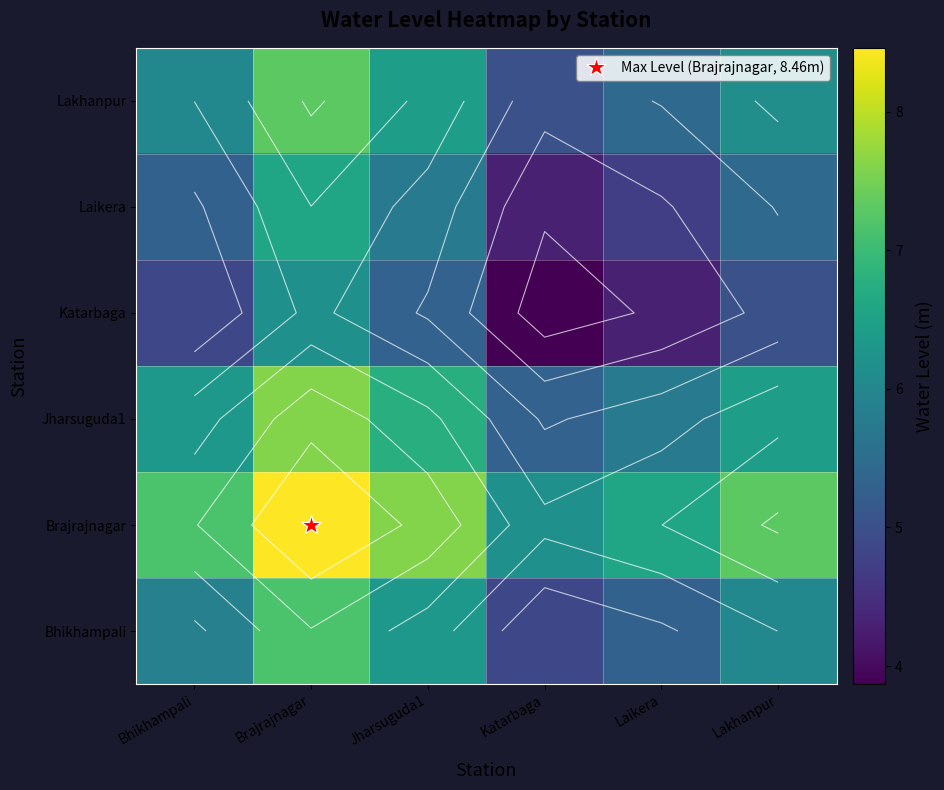

True or false: Brajrajnagar has a value of 4.6 at Brajrajnagar.

False